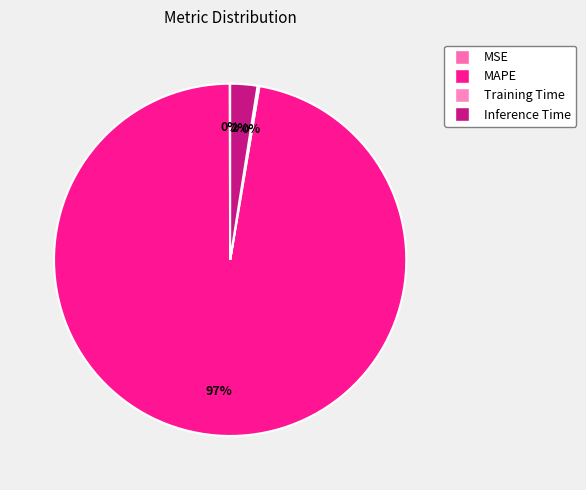

How many slices are in this pie chart?

4